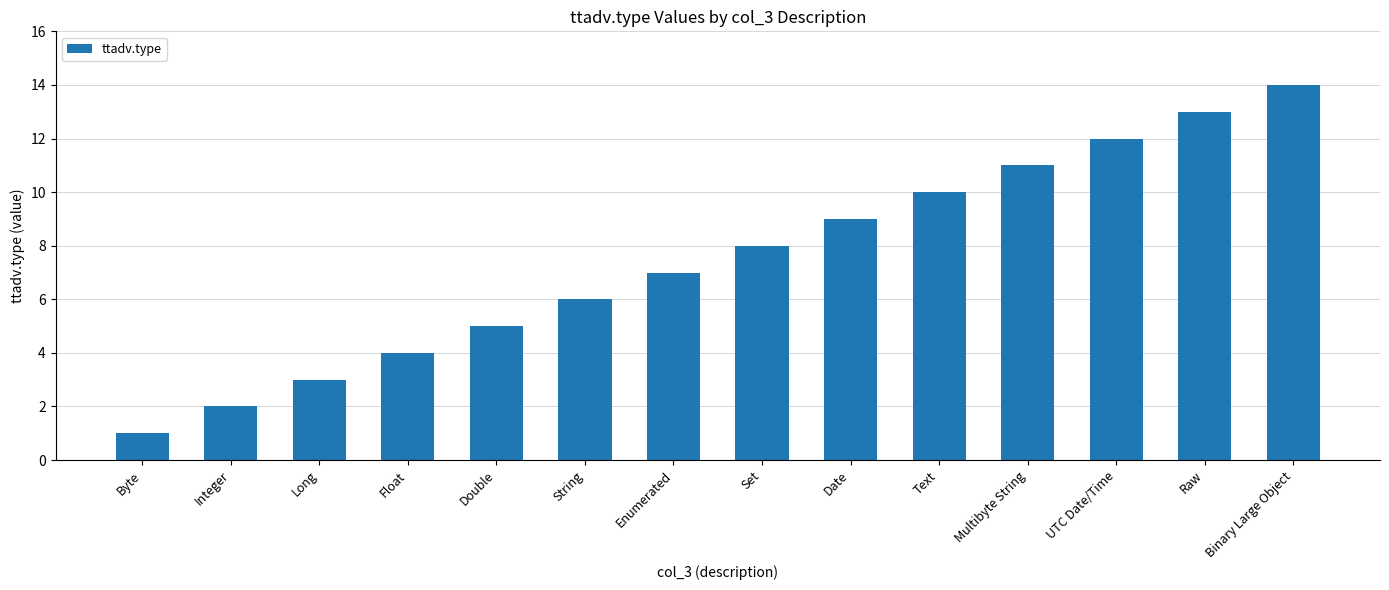

What is the value of the 3rd bar from the left?

3